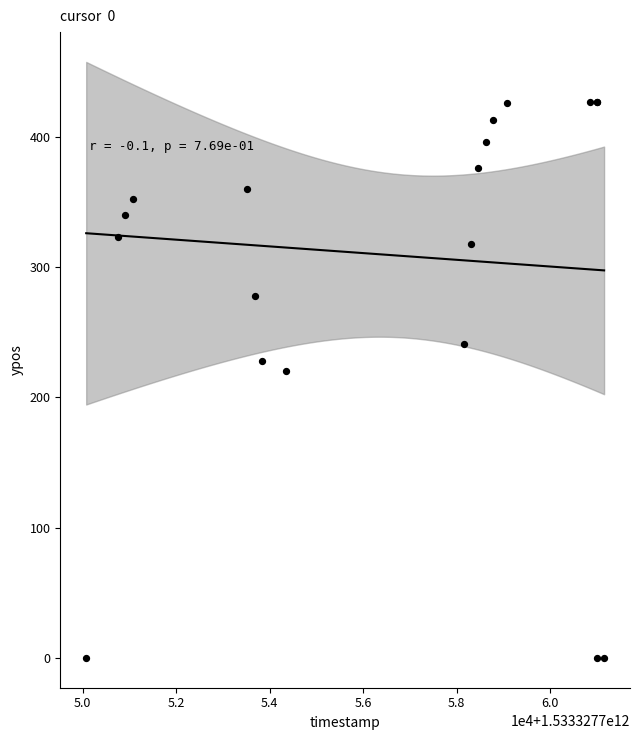

What Y value in the scatter plot is closest to 213?

220